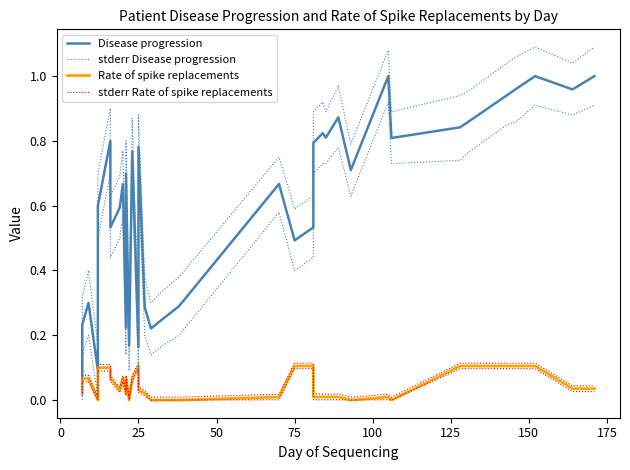

How many interior local valleys does the Rate of spike replacements series have?

7